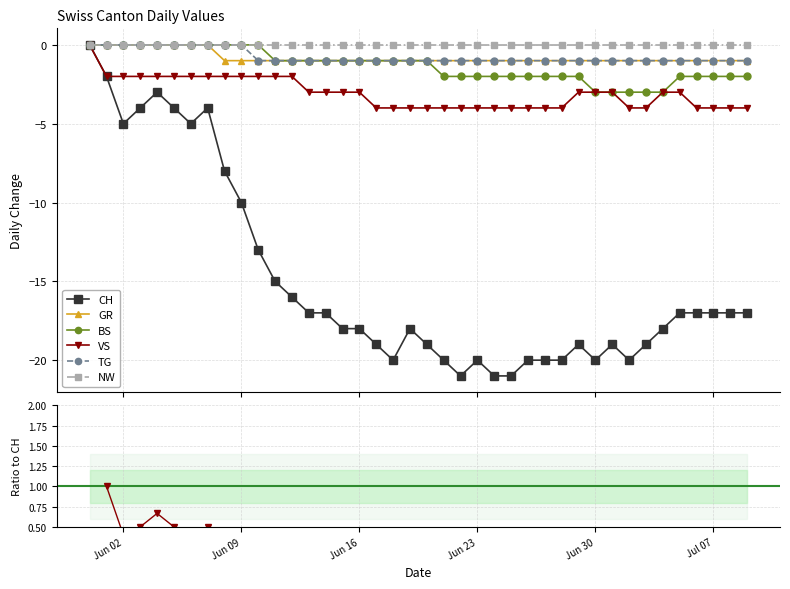

At how many categories does at least one series exceed -18?

40